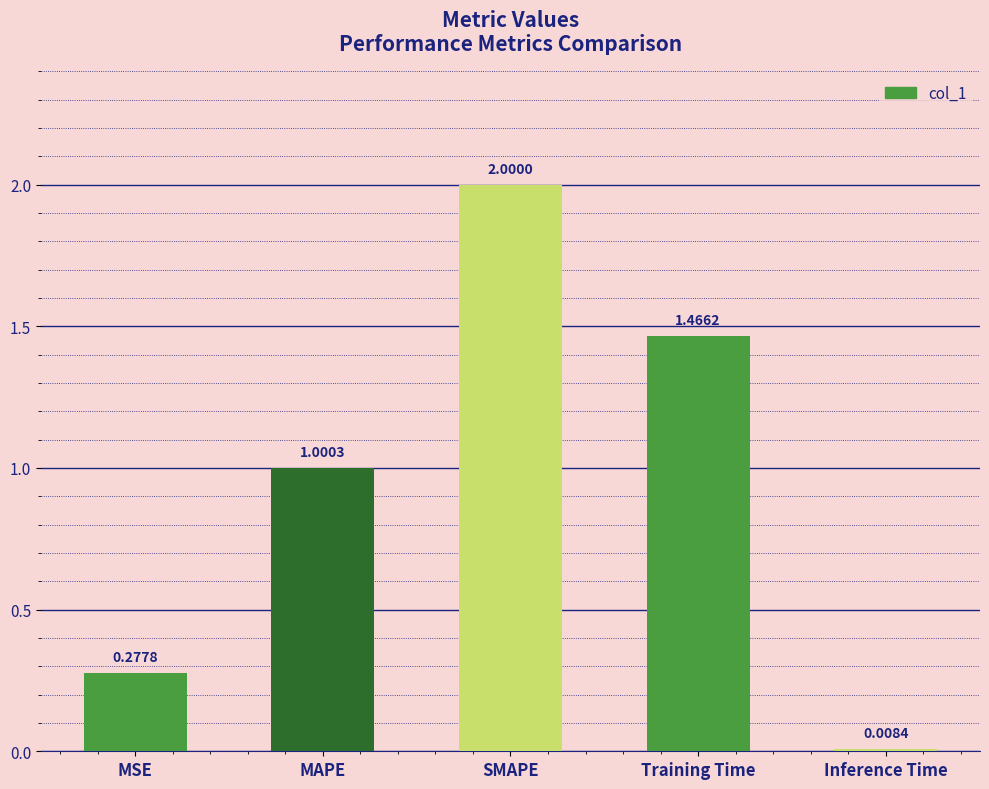

What is the value of the 2nd bar from the left?

1.0